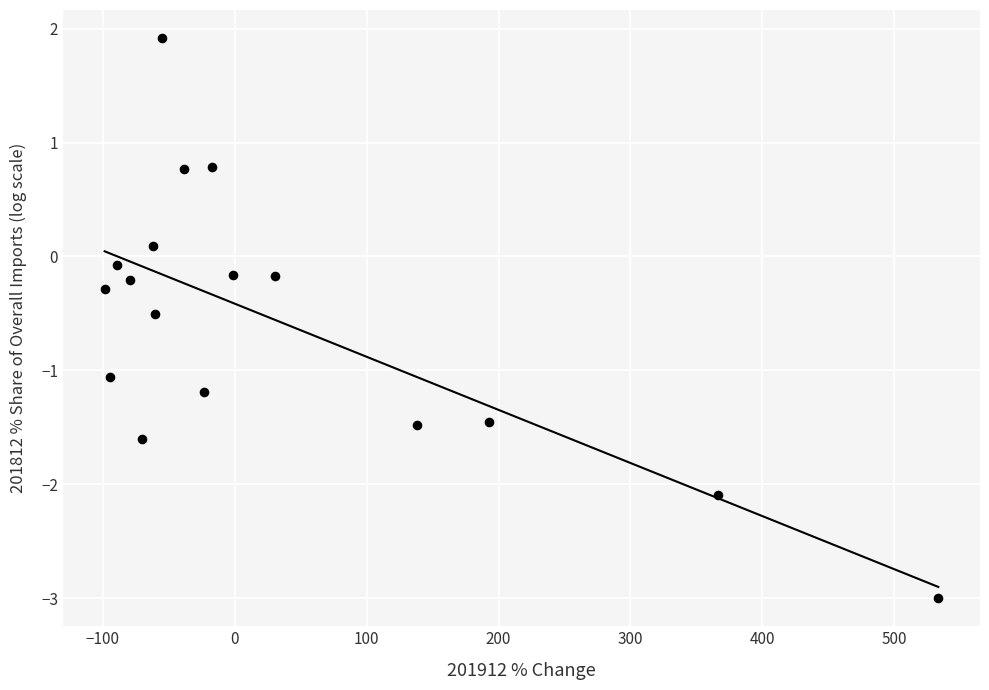

What is the range of X values (max minus min)?

631.9